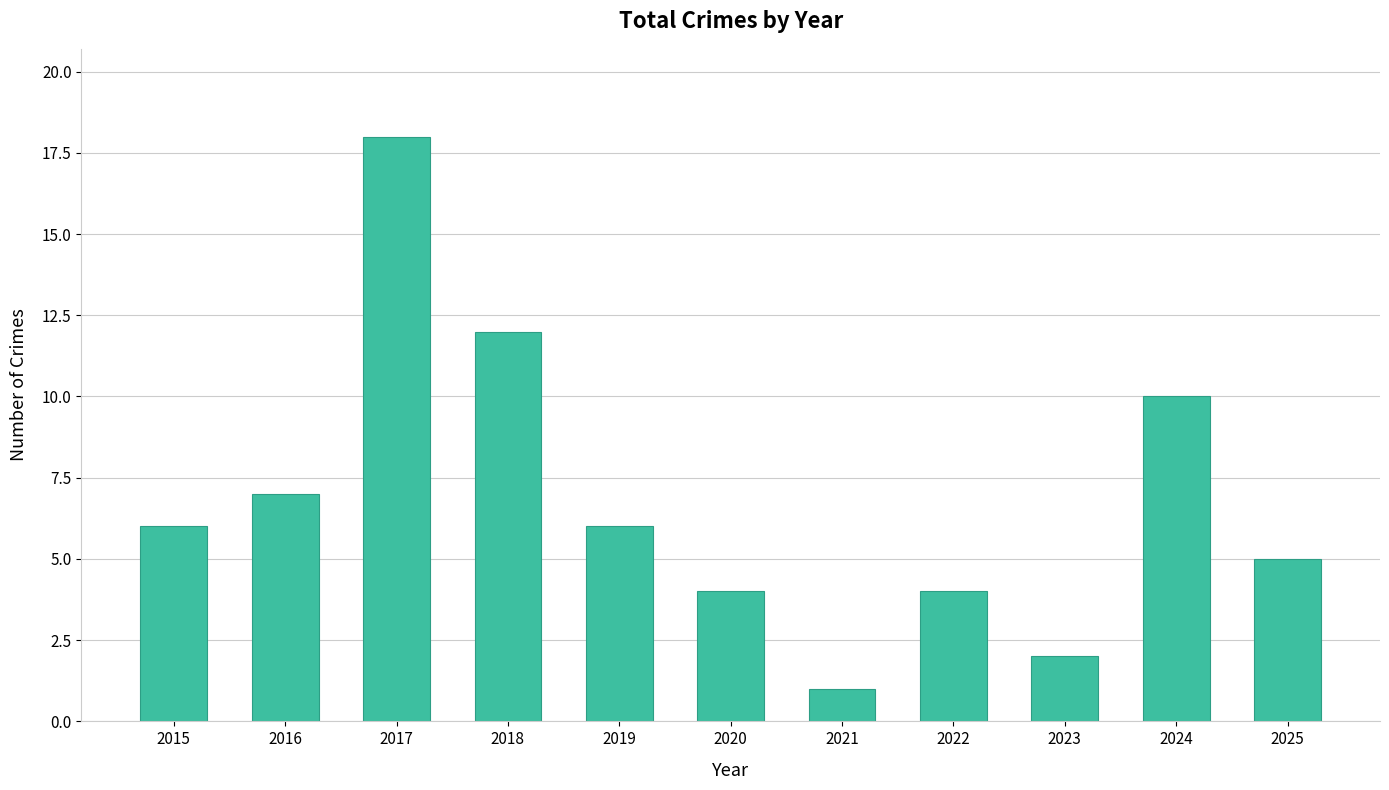

Which category has the highest value across all series?

2017